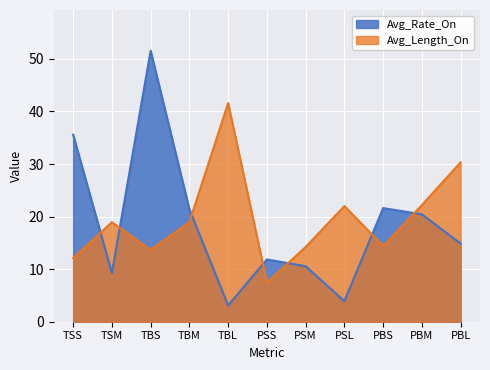

Read the Avg_Rate_On value at PBM.

20.4